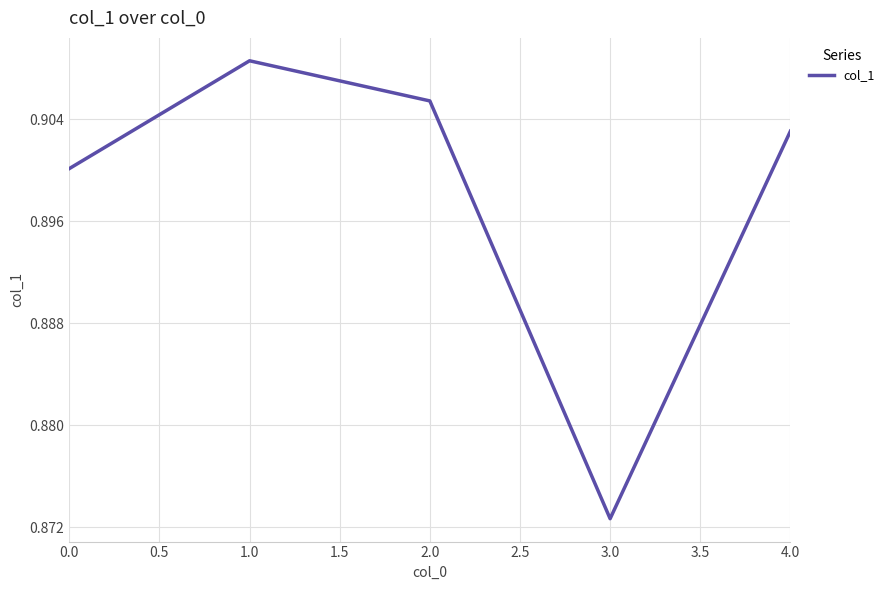

How many lines are shown in the chart?

1